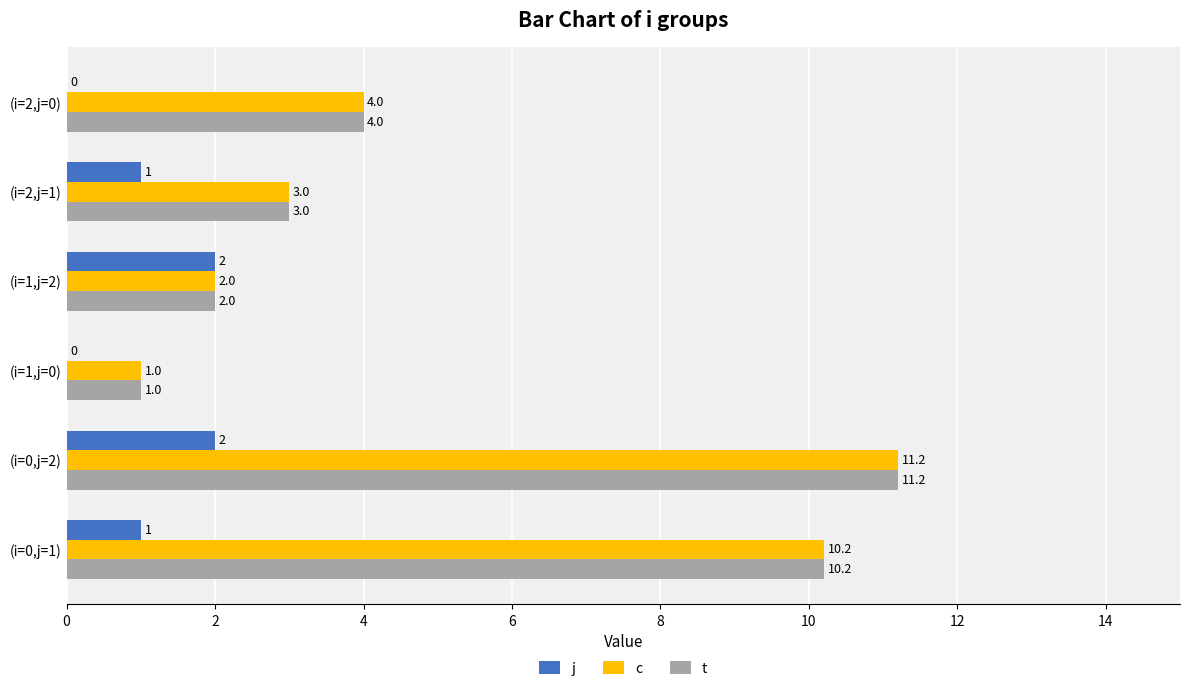

The j series shows 1.0 at (i=0,j=1). True or false?

True